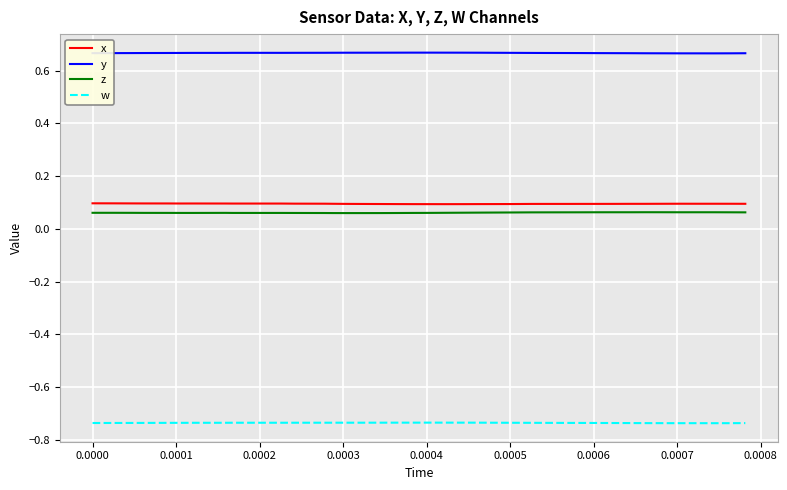

How many distinct data groups are displayed?

4